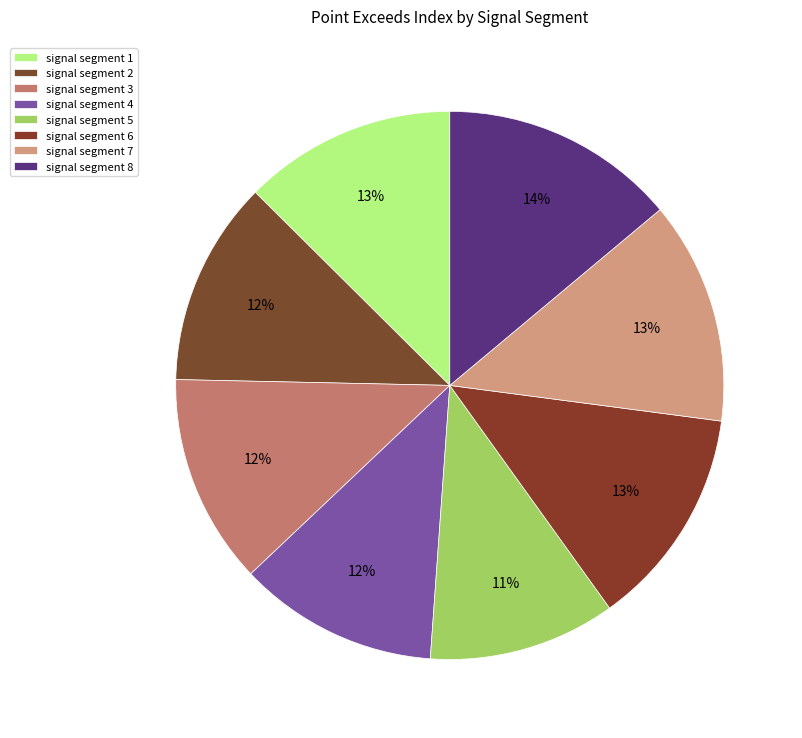

Is signal segment 4 the majority of the pie?

No